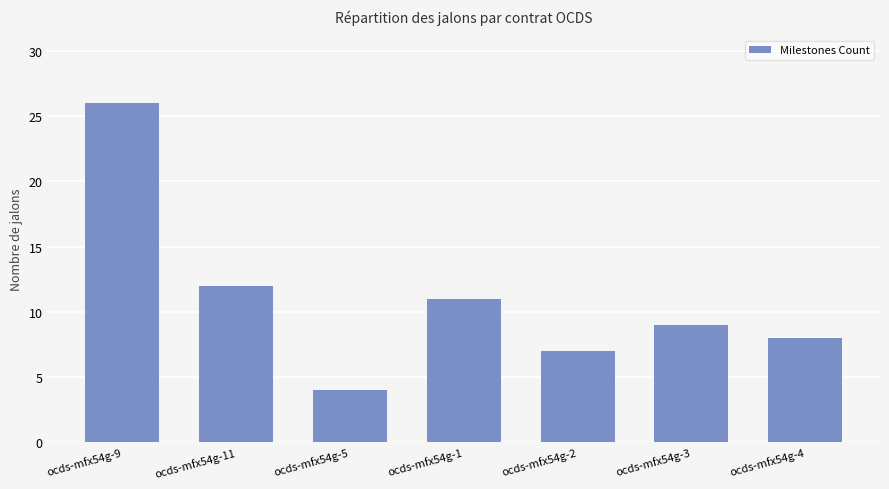

What is the sum of the values at ocds-mfx54g-3 and ocds-mfx54g-5?

13